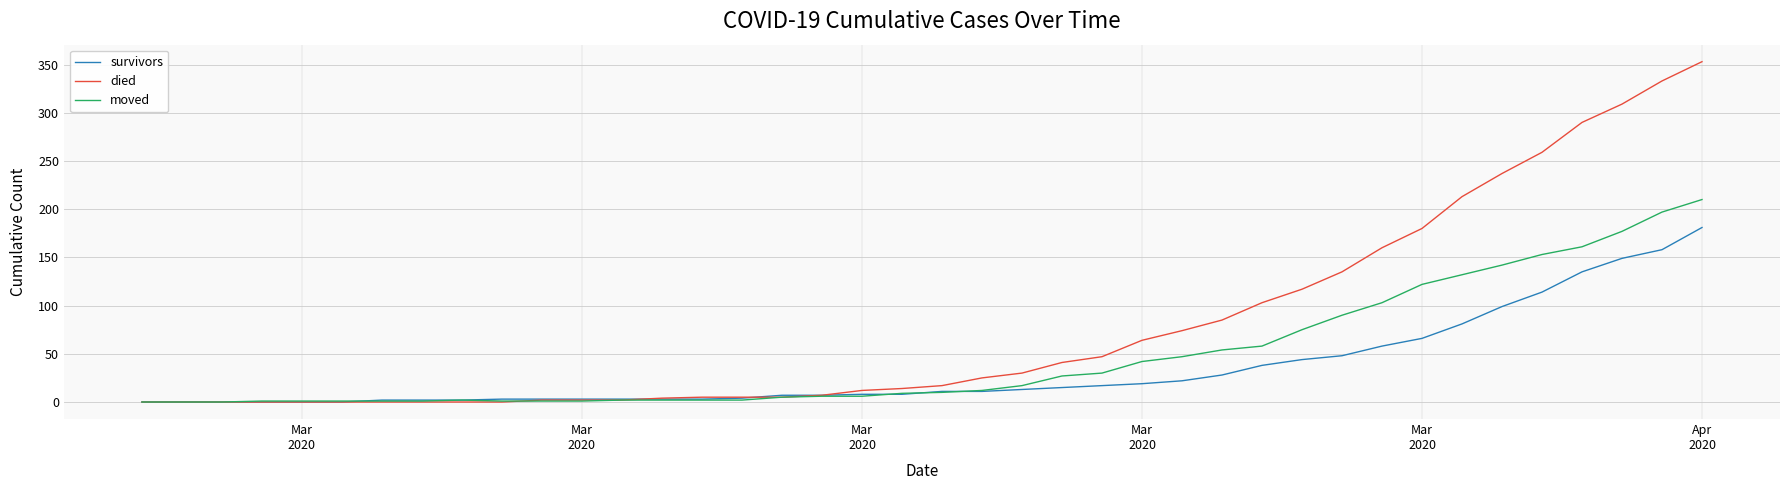

Which series has the widest spread of values?

died